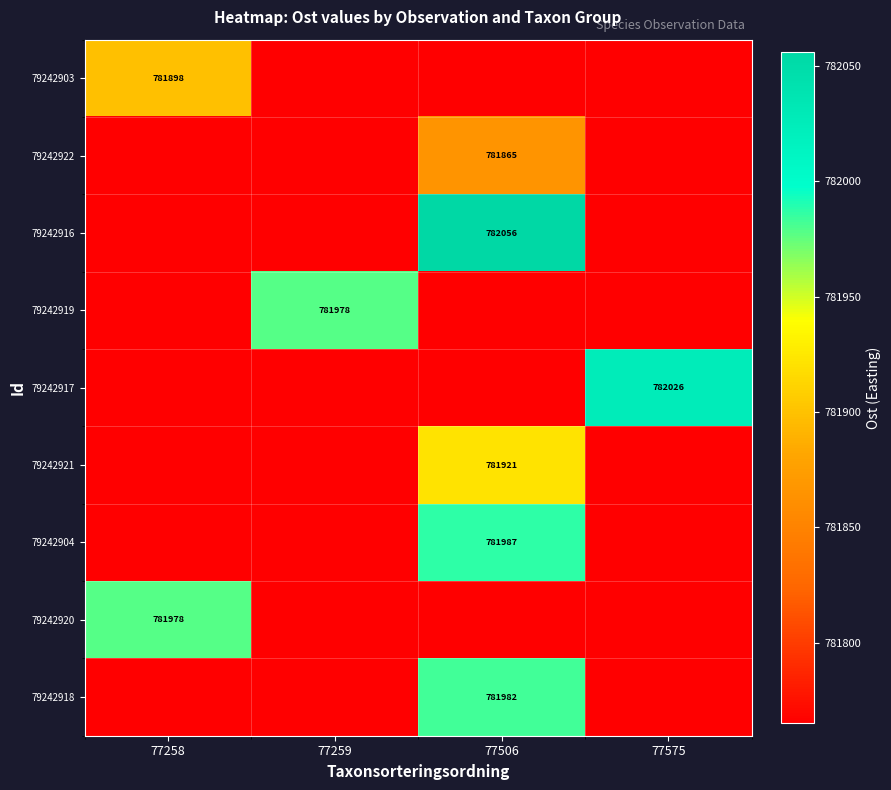

True or false: 79242920 has a value of 781978.0 at 77258.

True